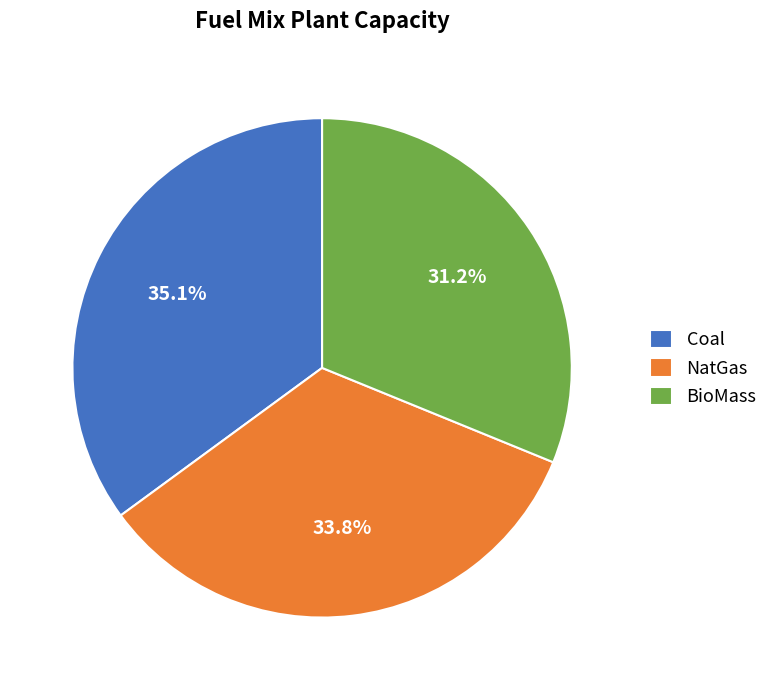

Is there any slice that represents more than half of the pie?

No